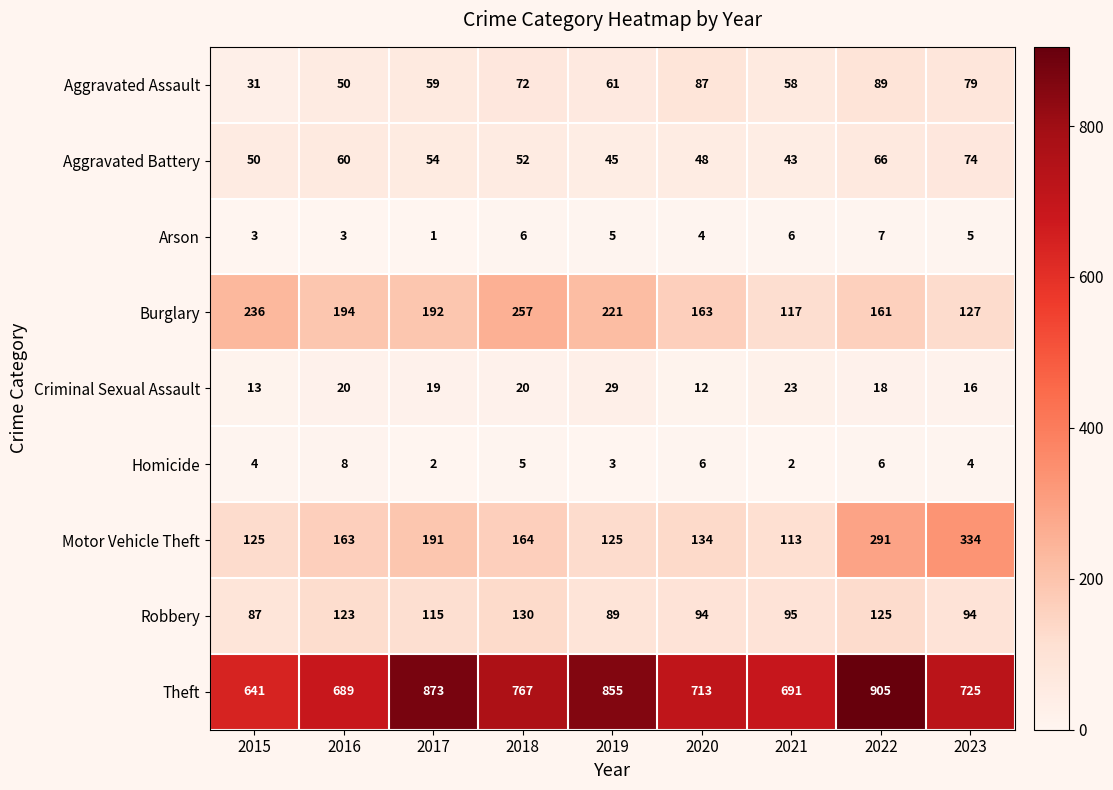

Between 2017 and 2019, which series saw the biggest shift?

Motor Vehicle Theft